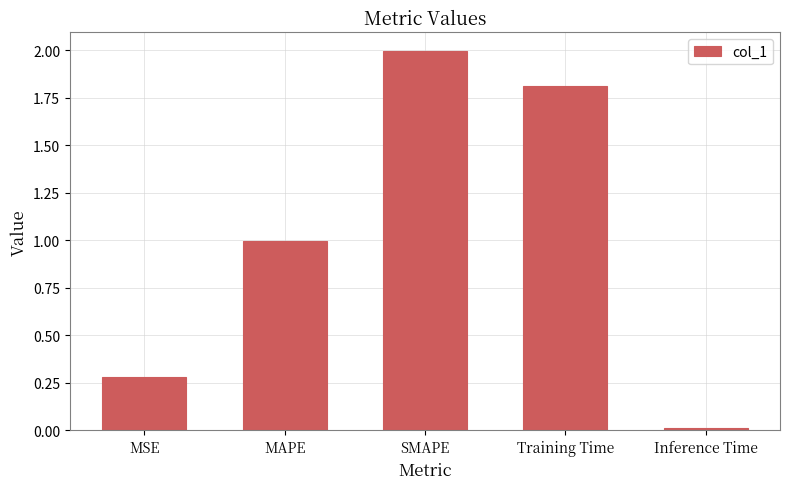

What is the label of the 1st bar from the left?

MSE